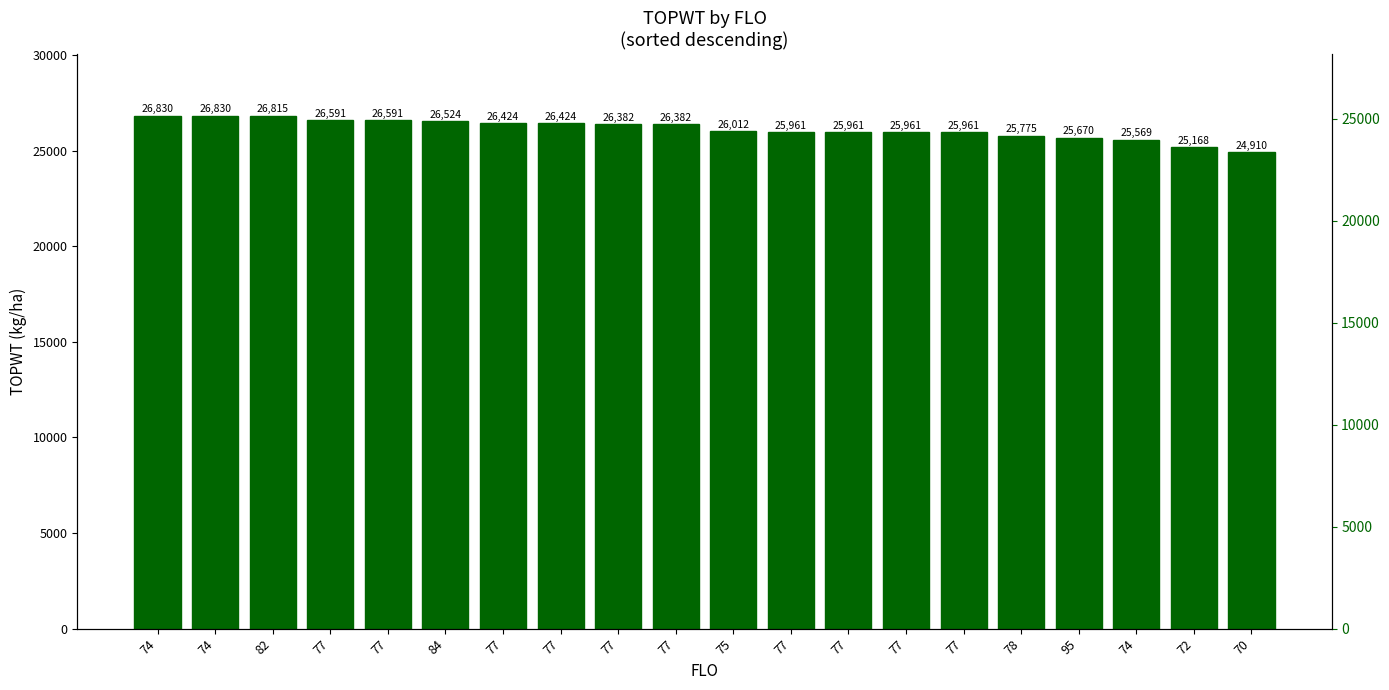

What is the change in value from 74 to 72?

-1662